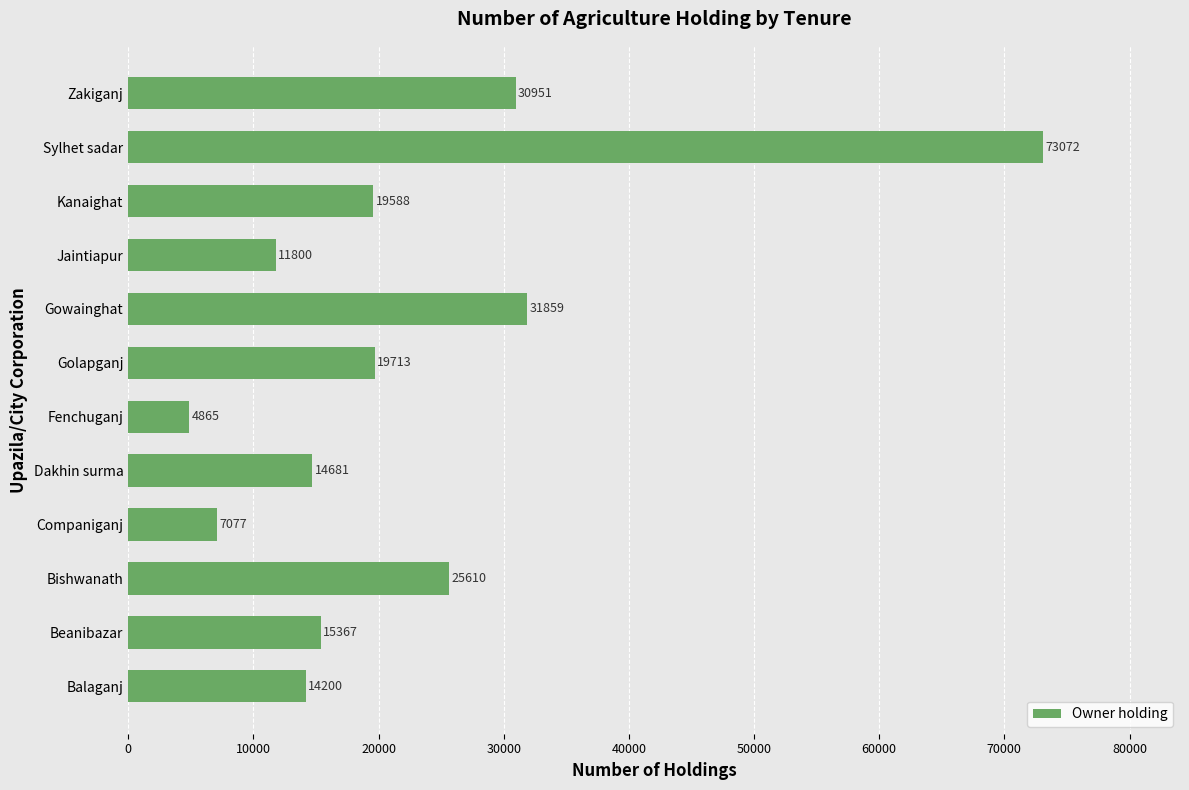

Is it true that the value at Sylhet sadar is 73072?

True